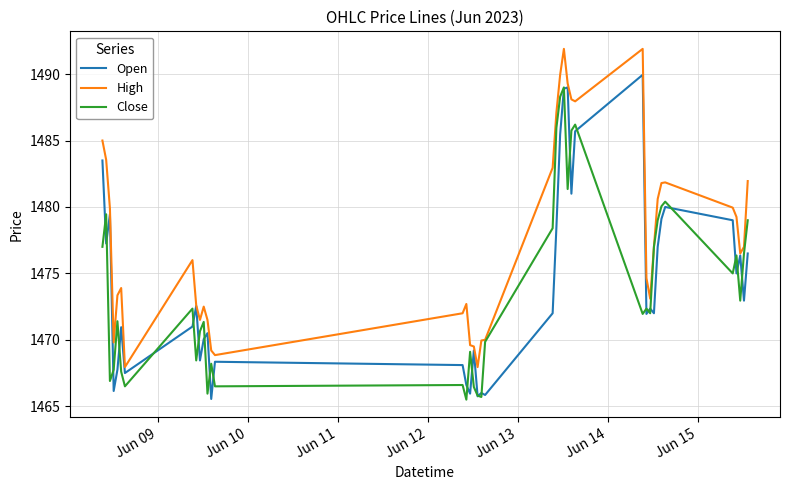

Which series has the largest total across all categories?

High